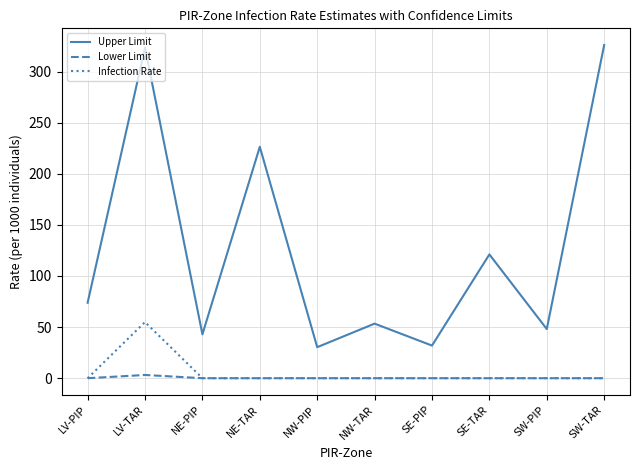

How many values in the Upper Limit series exceed 73?

5